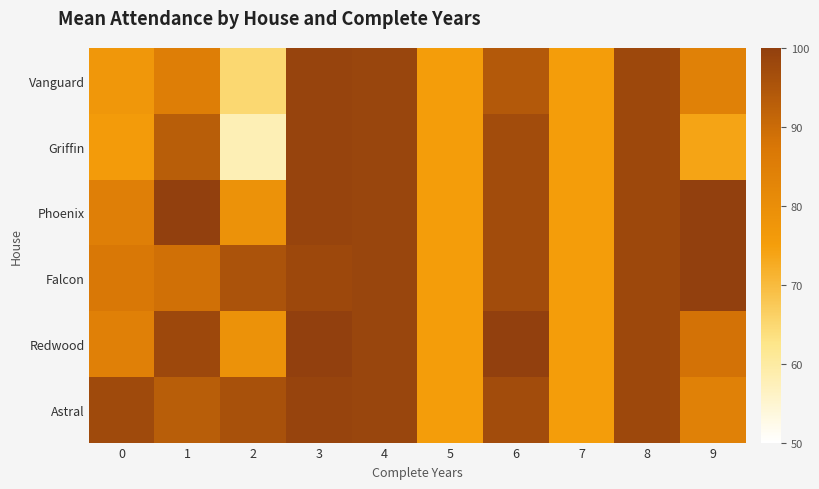

Which series has the widest spread of values?

Griffin